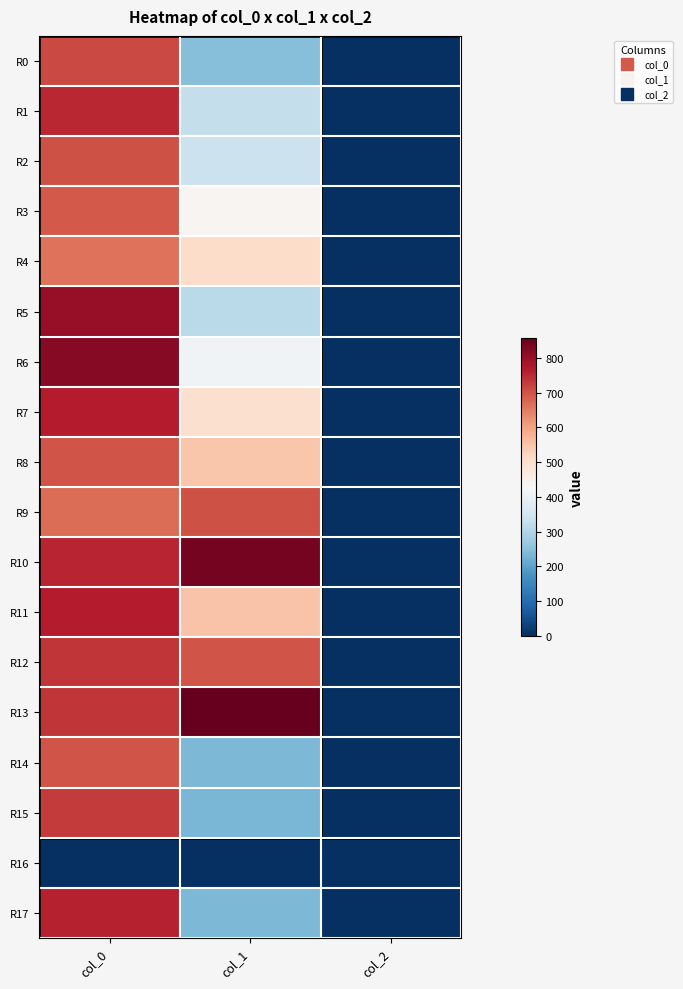

Which has a higher value, col_1 or col_0?

col_0